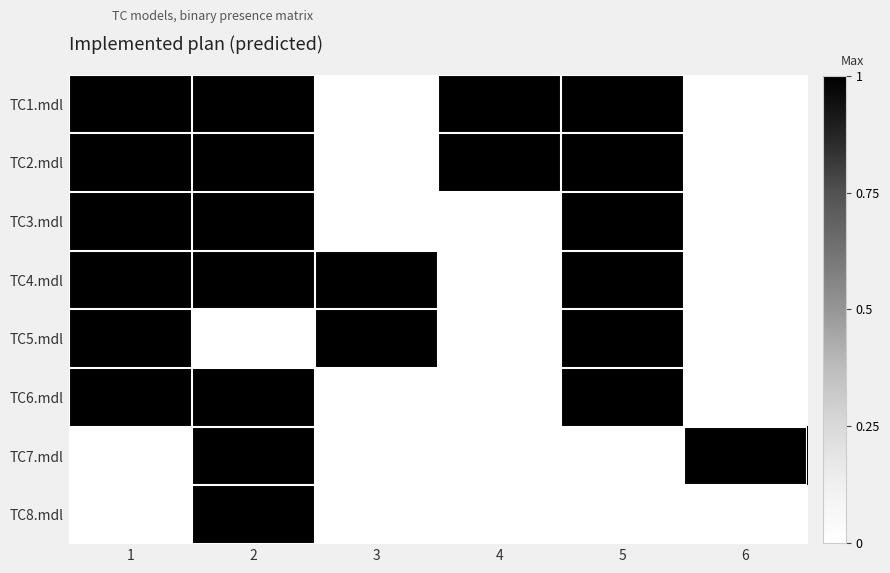

Which series has the widest spread of values?

TC1.mdl